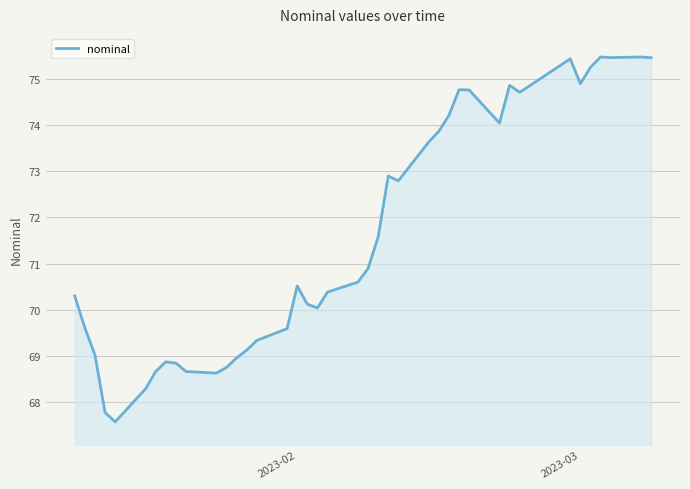

What is the smallest value displayed?

67.6